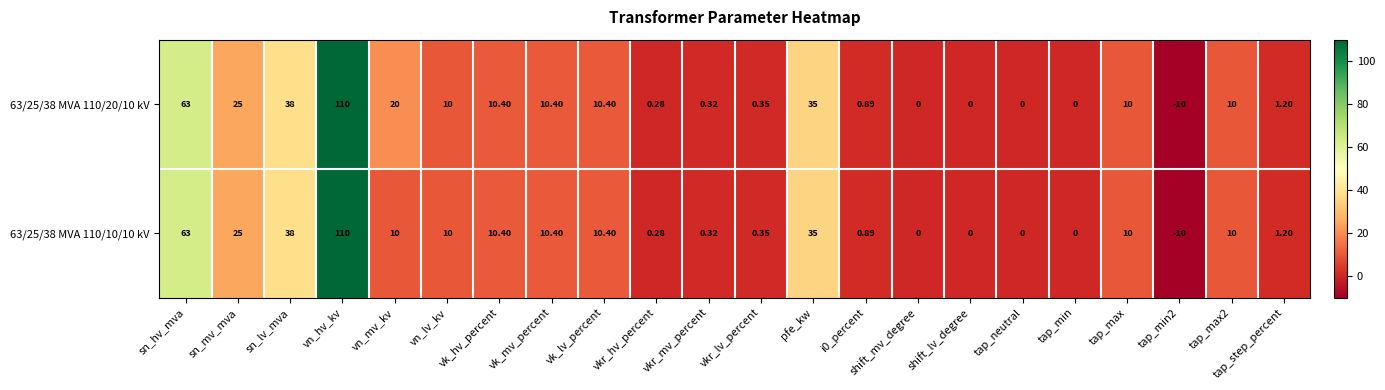

How many series are shown in this chart?

2